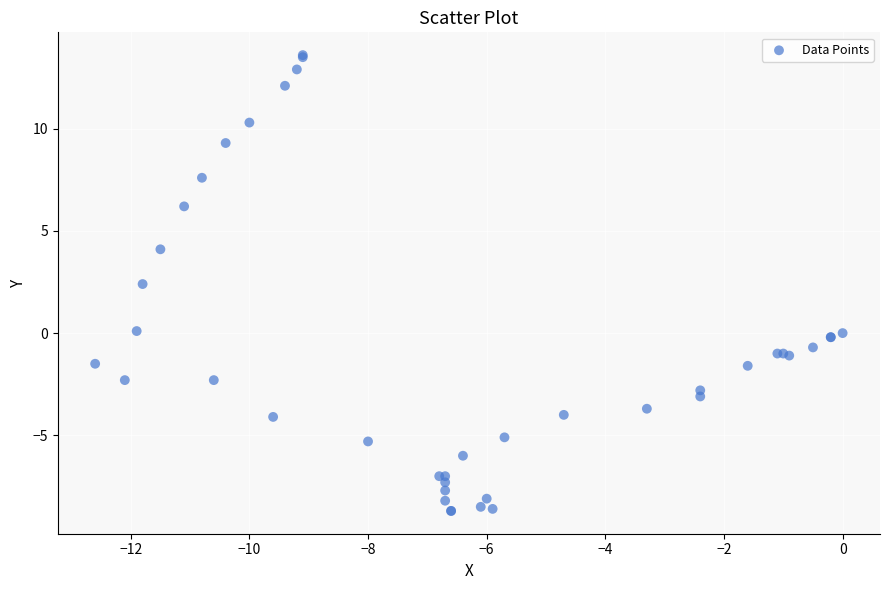

What Y value in the scatter plot is closest to 2?

2.4